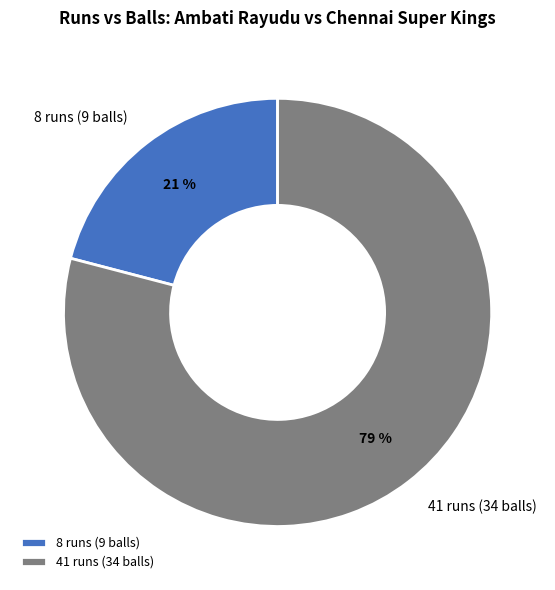

Which slice is the largest?

41 runs (34 balls)